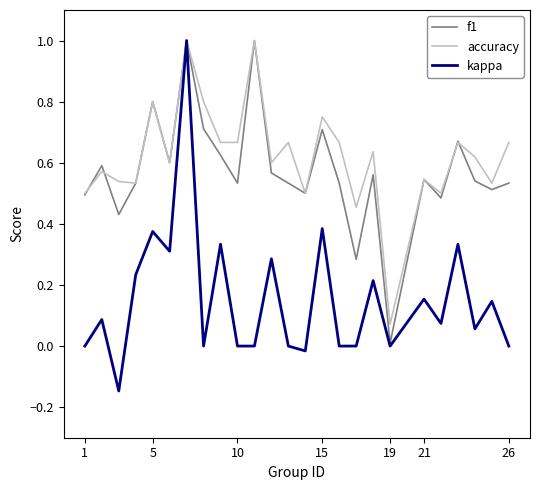

Which series has the widest spread of values?

kappa